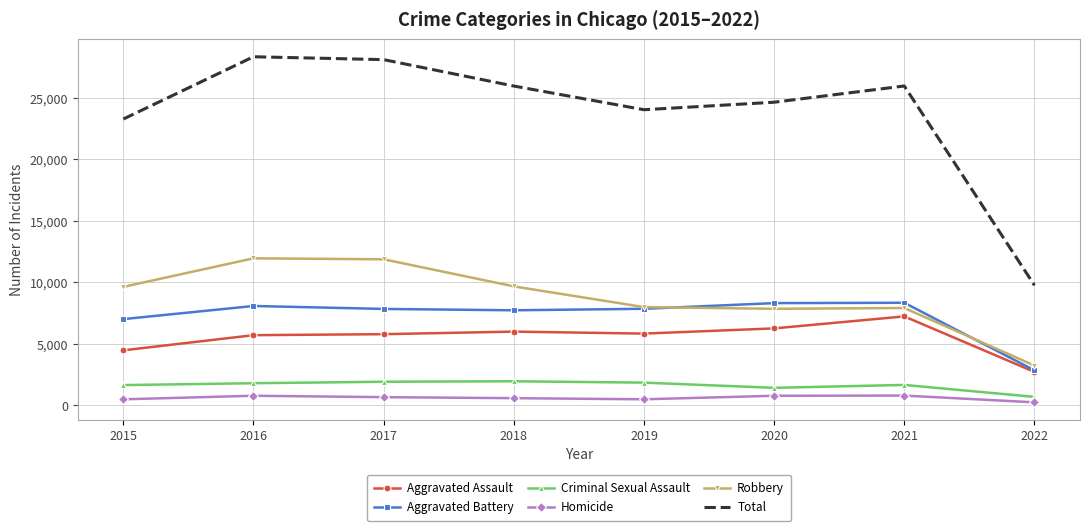

Is the value of Criminal Sexual Assault at 2020 greater than the value of Homicide at 2019?

Yes